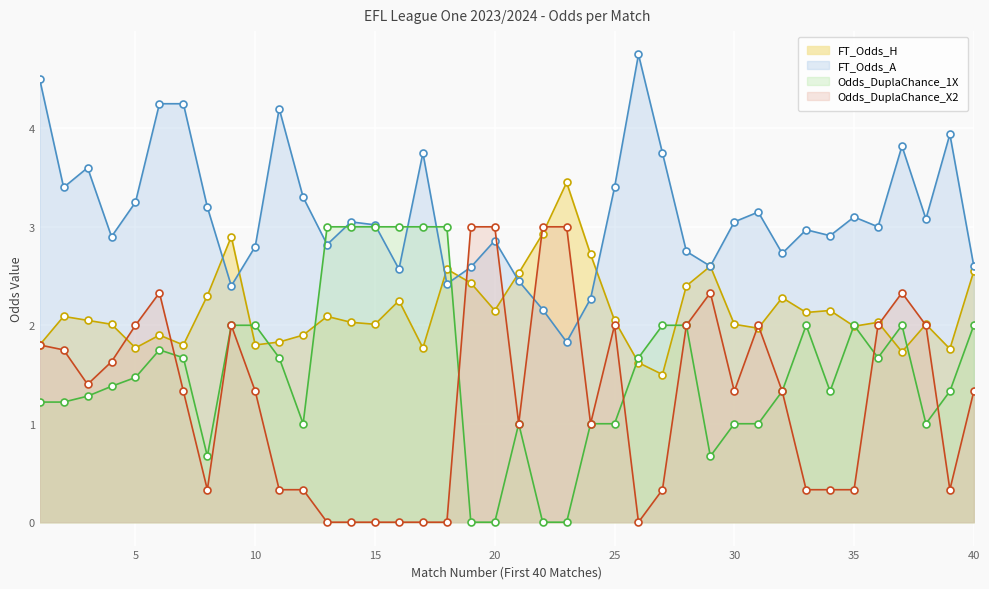

Which series has the largest total across all categories?

FT_Odds_A